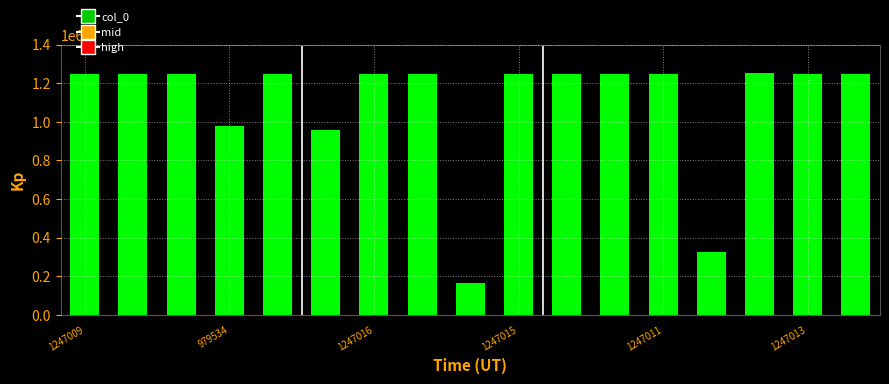

What is the value of the 15th bar from the left?

1253206